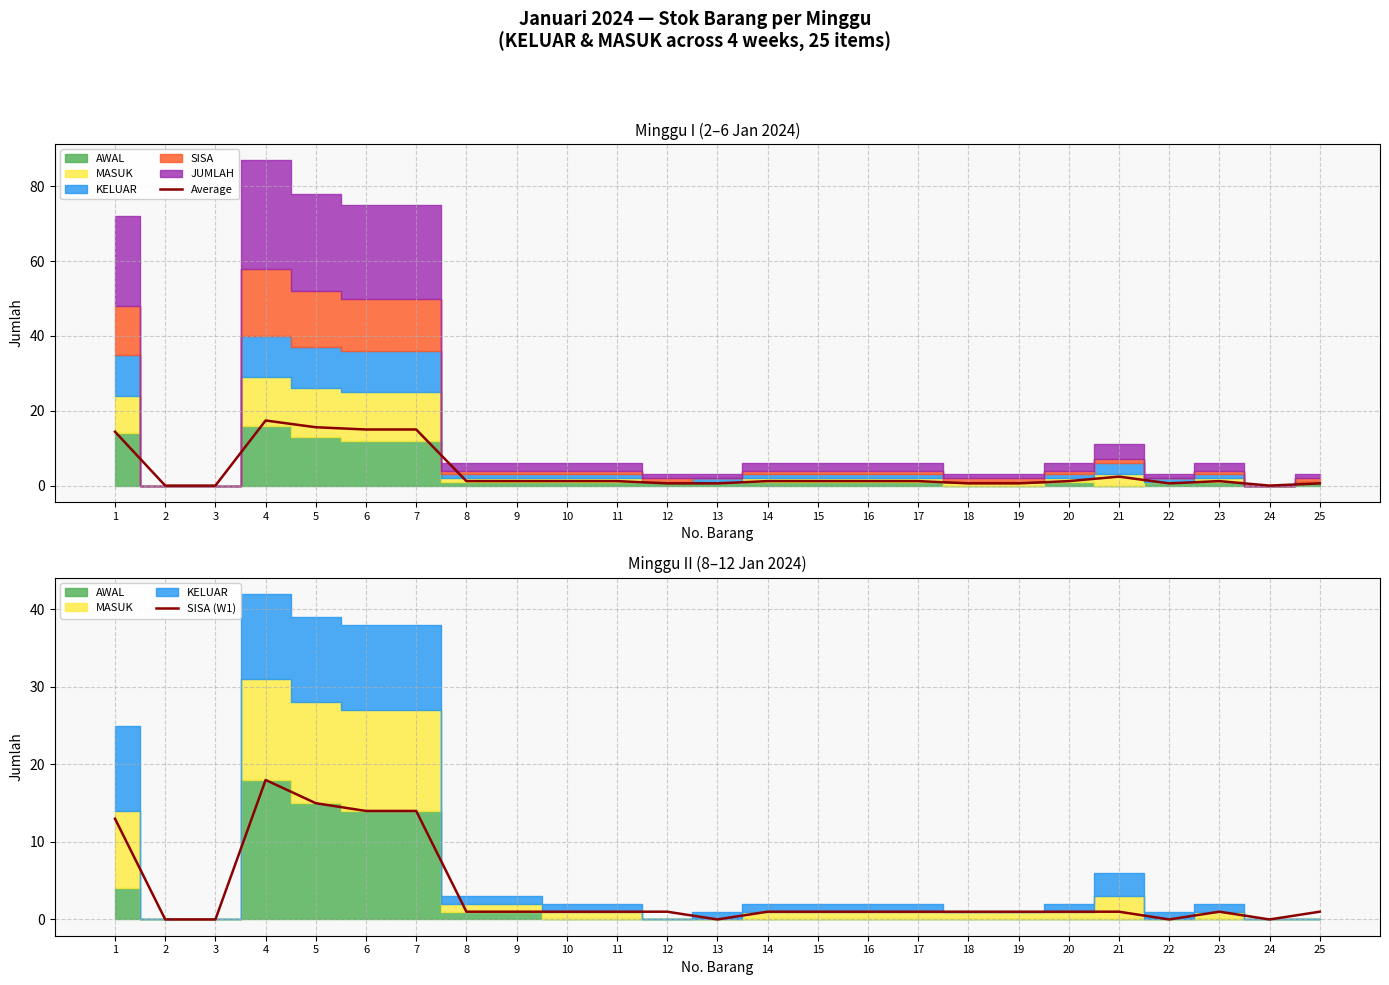

How many positive values does the SISA (W1) series have?

20